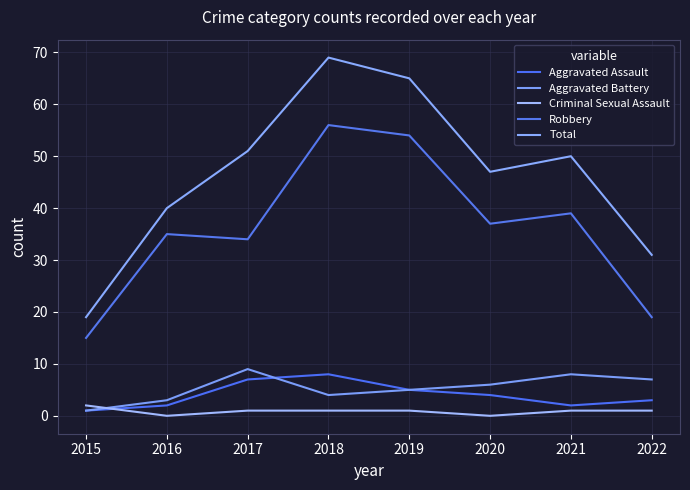

How many interior local peaks does the Aggravated Battery series have?

2